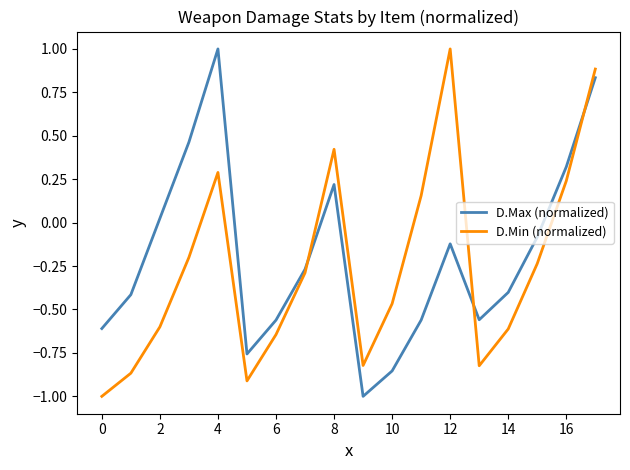

Count the number of categories in the chart.

18